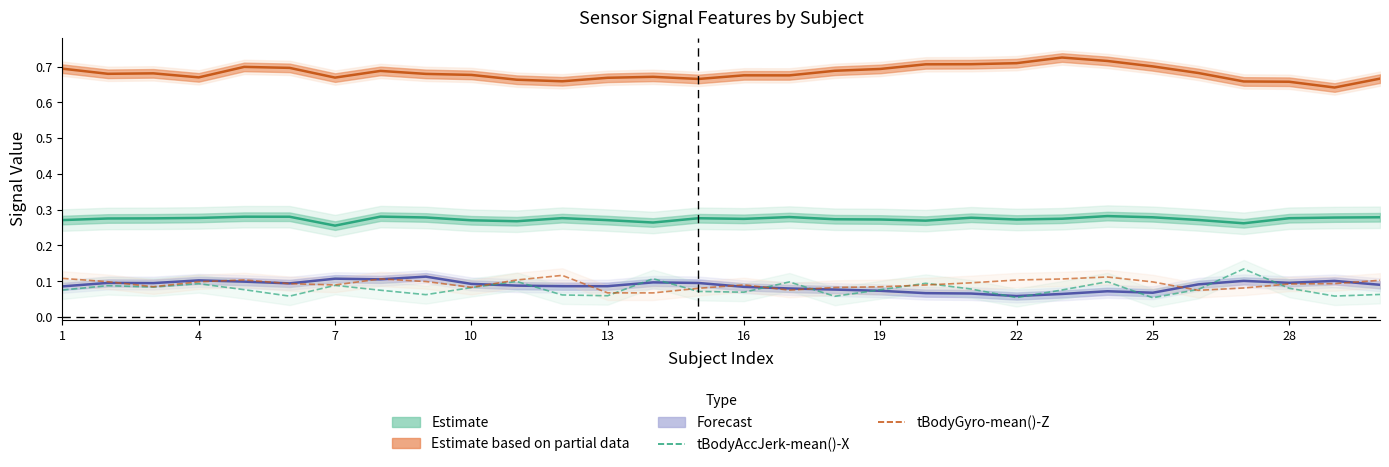

Rank the series by their maximum value, from lowest to highest.

tGravityAcc-mean()-Z (Forecast), tBodyGyro-mean()-Z, tBodyAccJerk-mean()-X, tBodyAcc-mean()-X (Estimate), tGravityAcc-mean()-X (Partial)